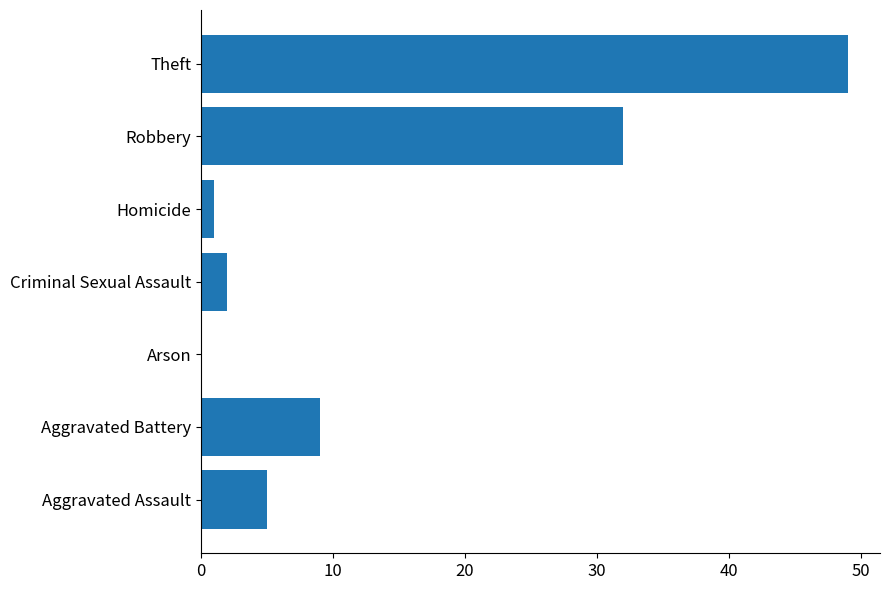

How many positive values are there?

6